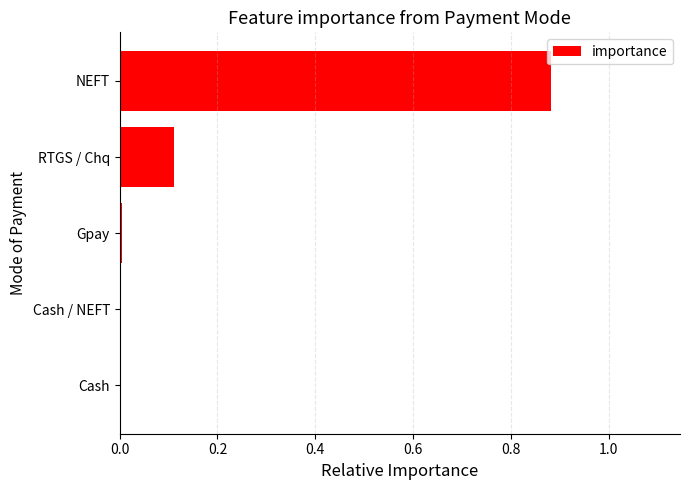

What is the sum of all values?

1.0